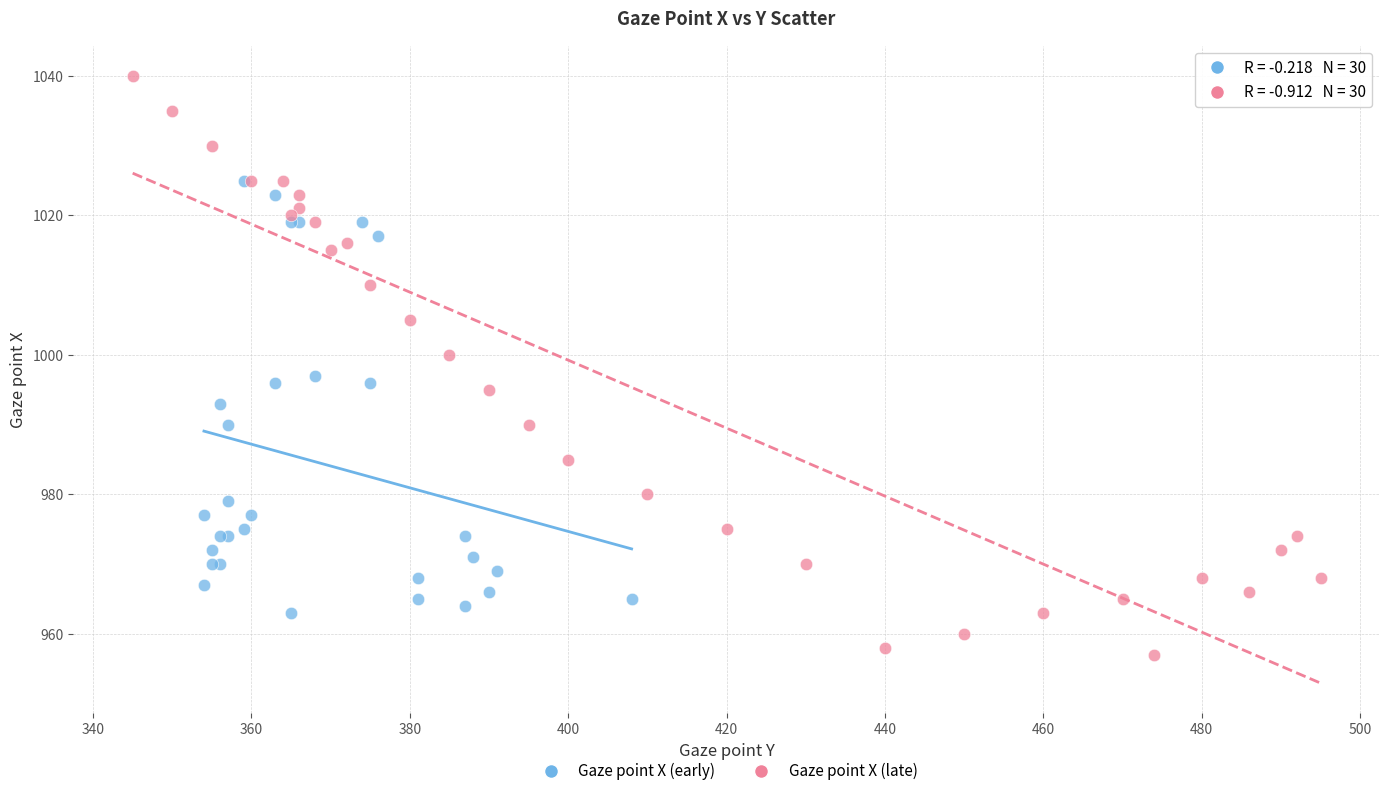

Which series contains the lowest Y value?

Gaze point X (late)